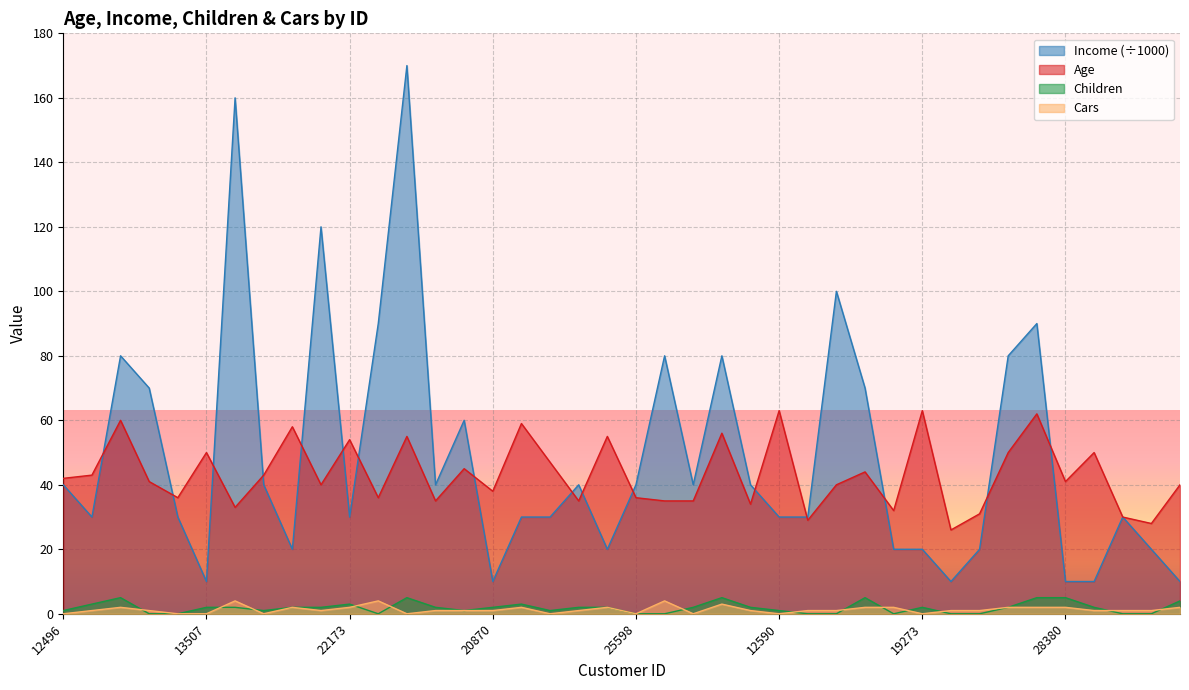

What is the label of the 4th point from the left?

24381